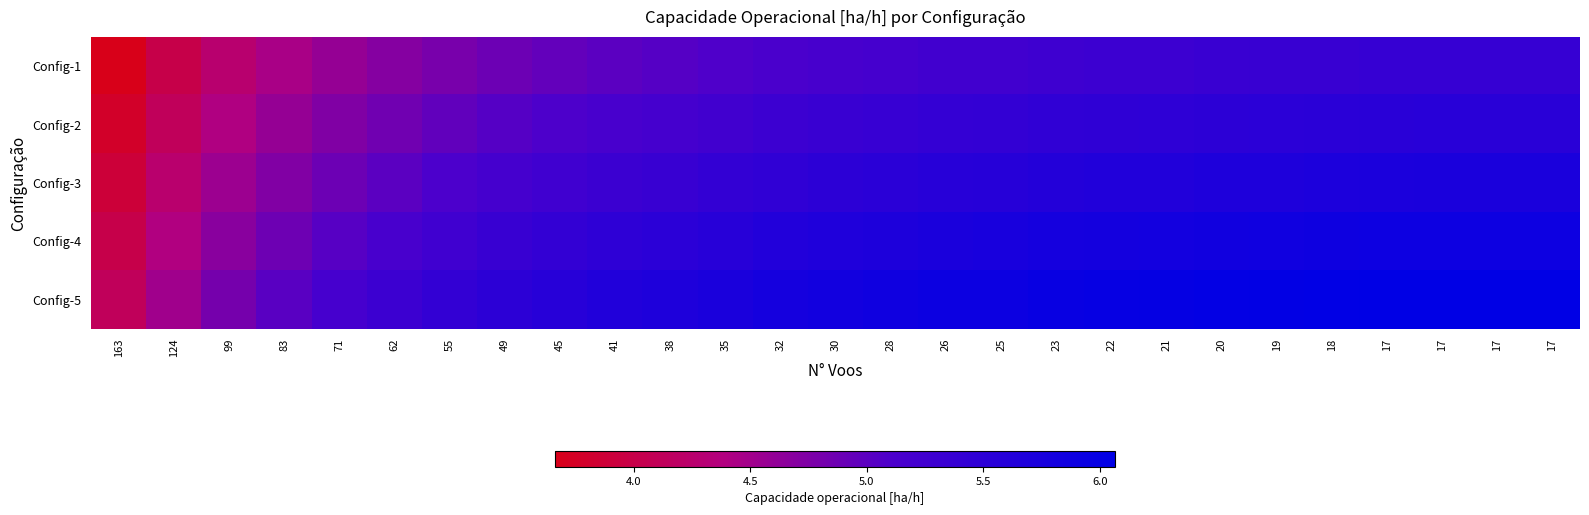

List the series in order of their overall mean, highest first.

Config-5, Config-4, Config-3, Config-2, Config-1